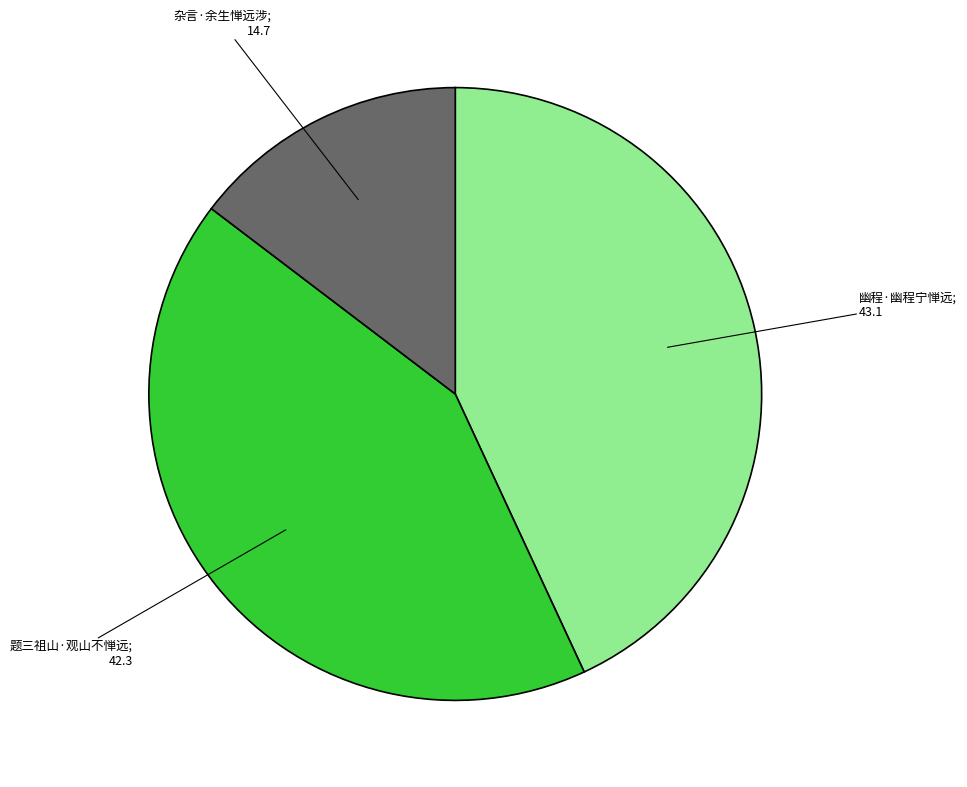

Is there a majority slice in this chart?

No